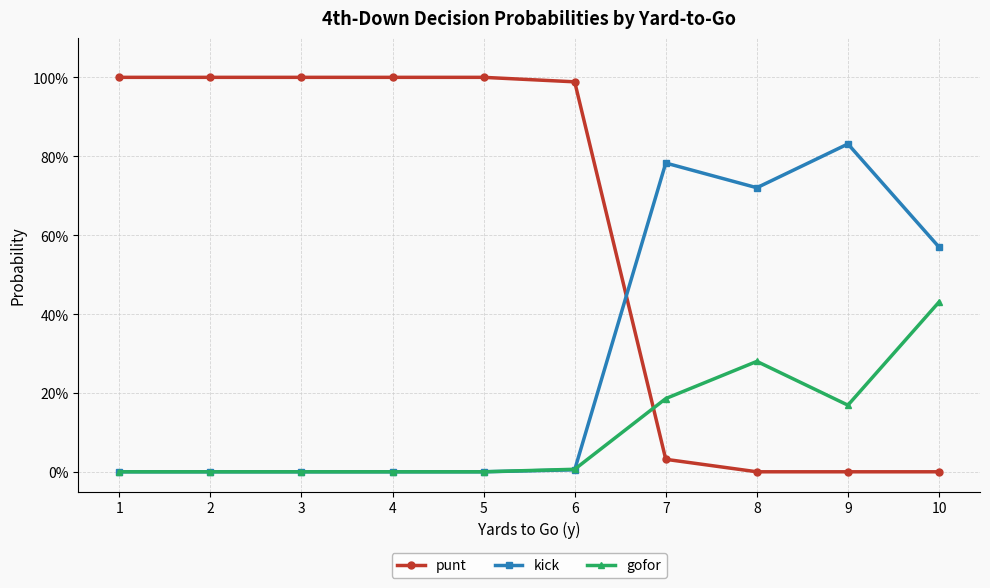

What are all the series names shown in the legend?

punt, kick, gofor